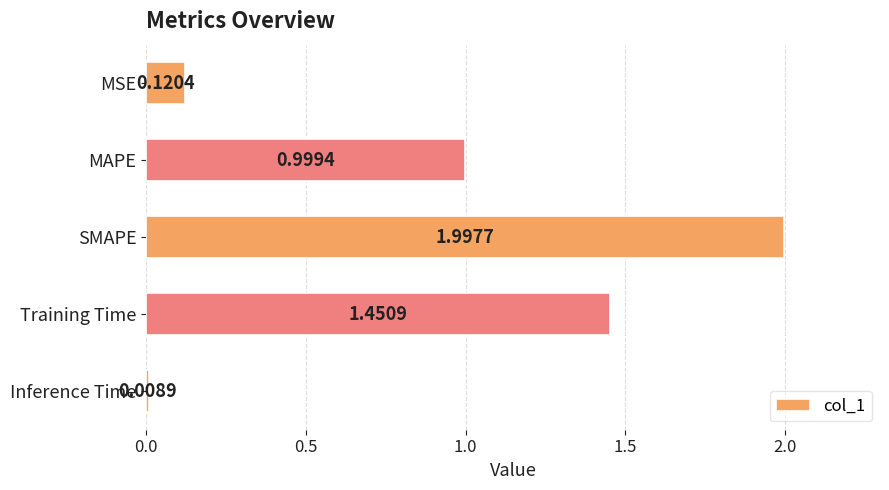

What is the sum of the values at MSE and SMAPE?

2.1